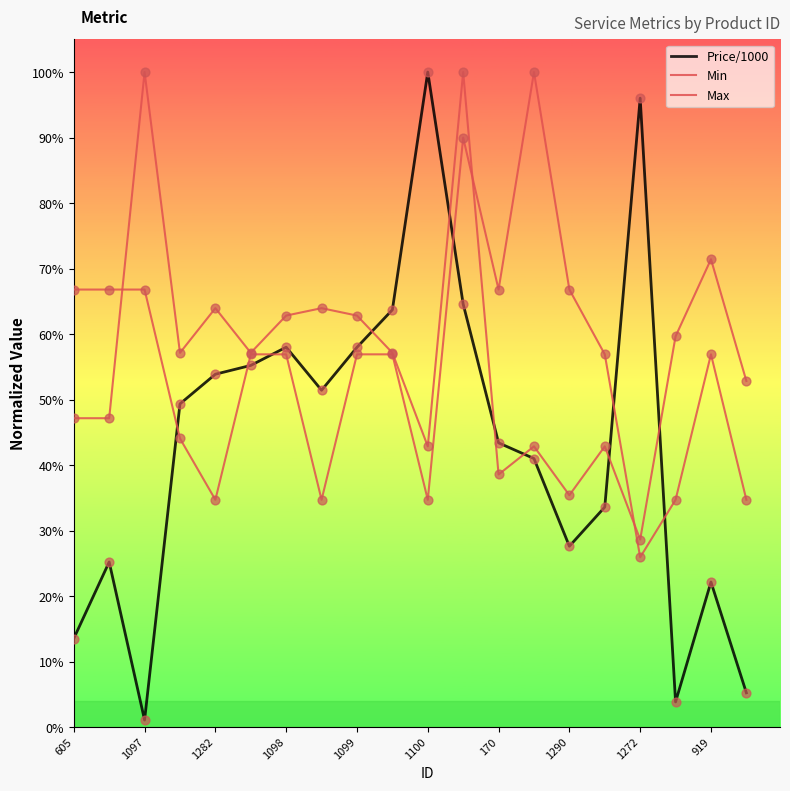

Does the chart have visible grid lines?

No